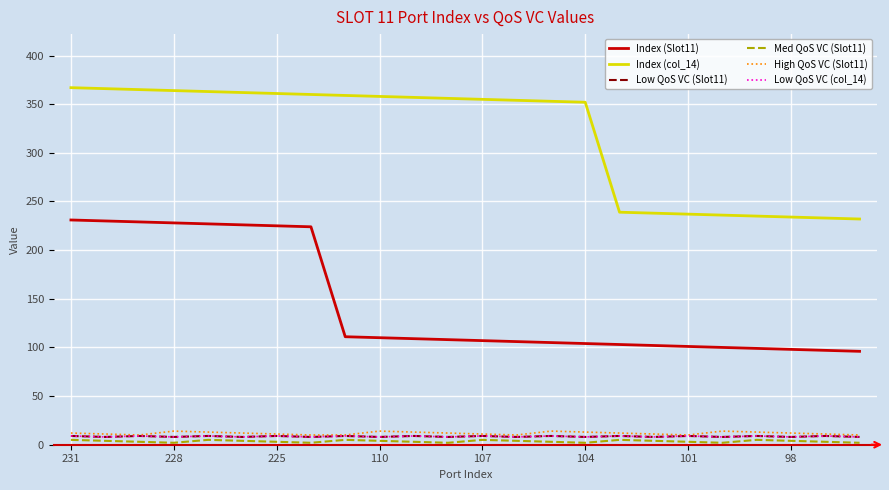

Which series has the largest total across all categories?

Index (col_14)